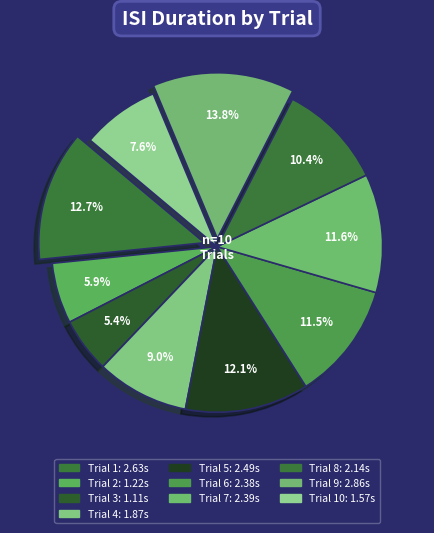

How many segments does this pie chart have?

10